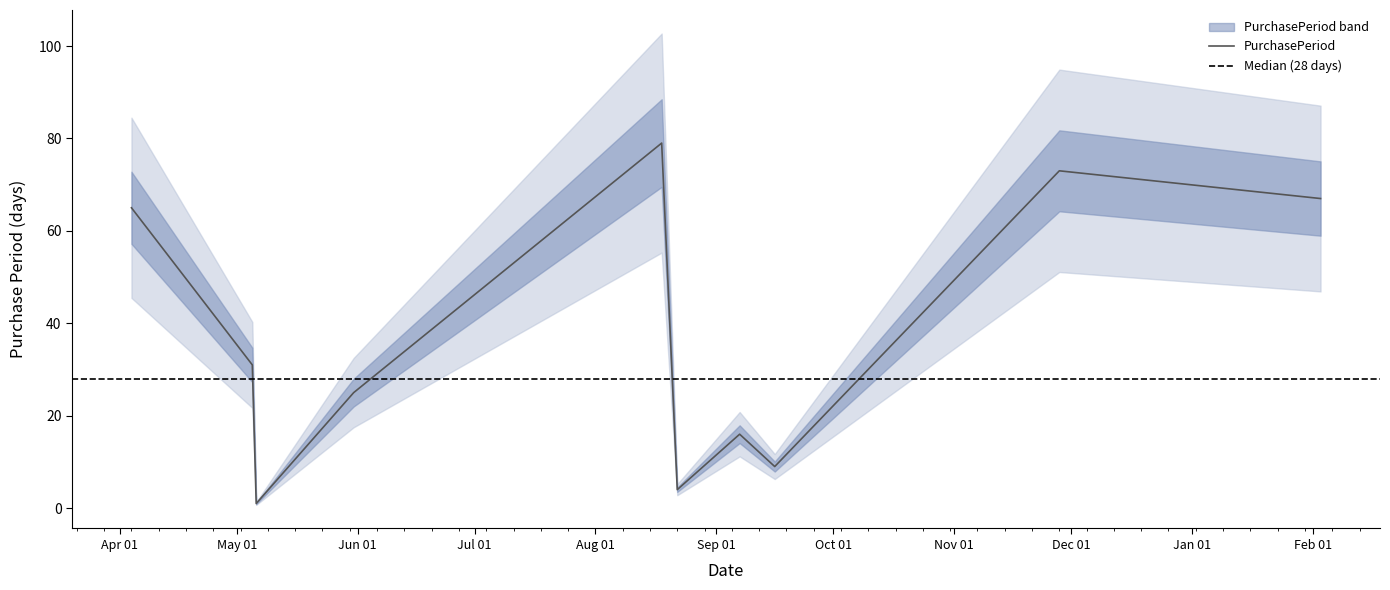

The value at 2017-02-03 is 67. True or false?

True